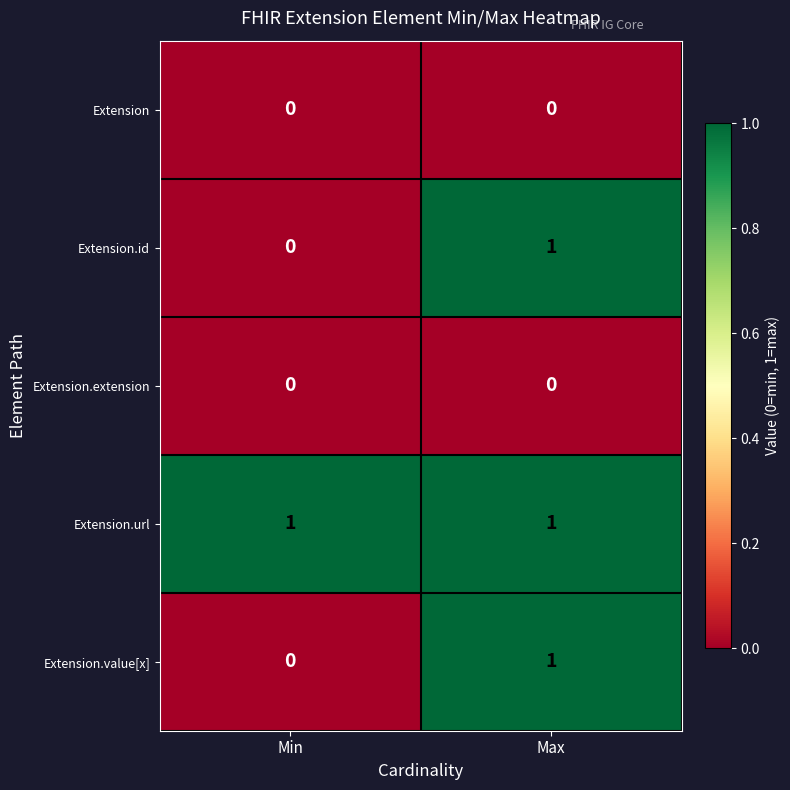

The value of Extension.extension at Max is 0. True or false?

True